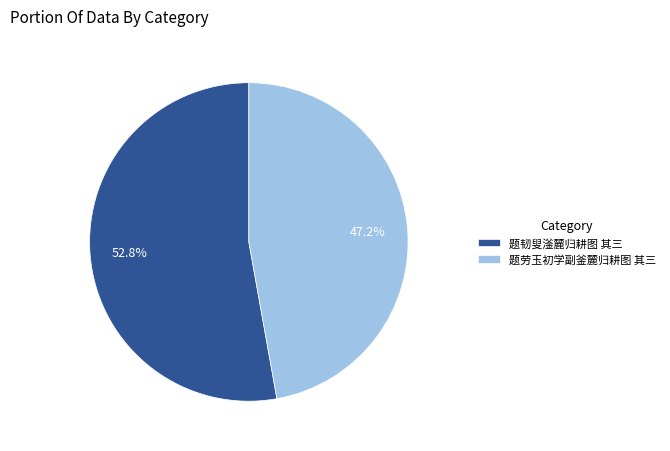

To the nearest percent, what is the average slice percentage?

50%